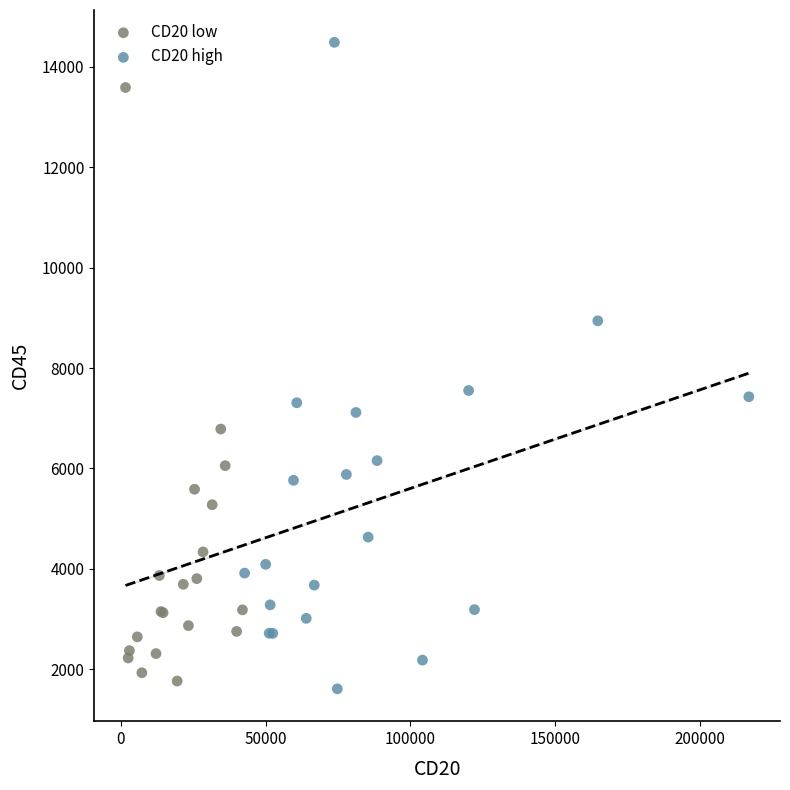

Which series has the largest Y range (max minus min)?

CD20 high